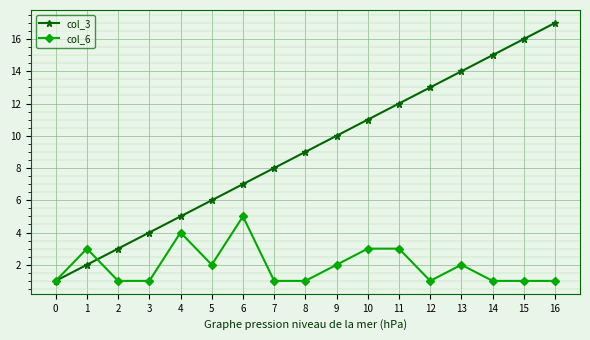

Is the value of col_3 at 13 greater than the value of col_6 at 2?

Yes